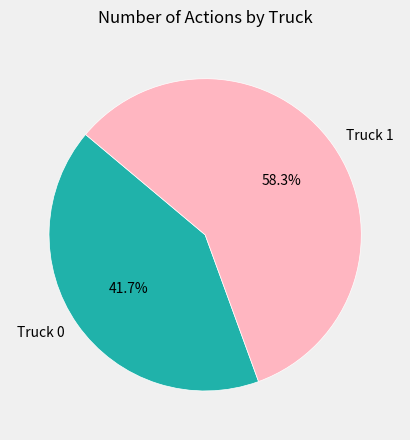

Combined, what portion of the pie is Truck 1 and Truck 0?

100.0%